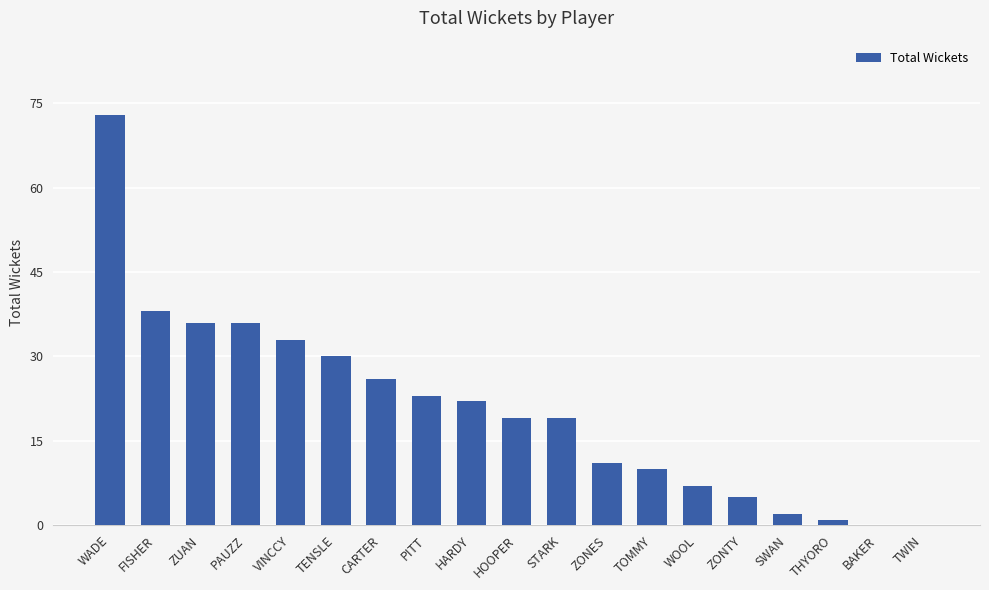

Are the bars horizontal?

No